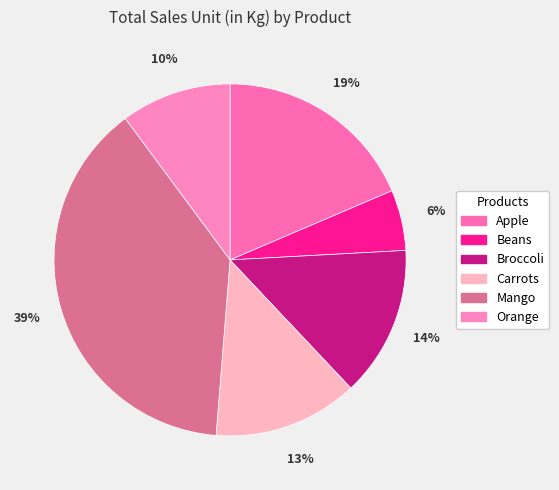

Is it true that Apple is 4% of the pie?

False